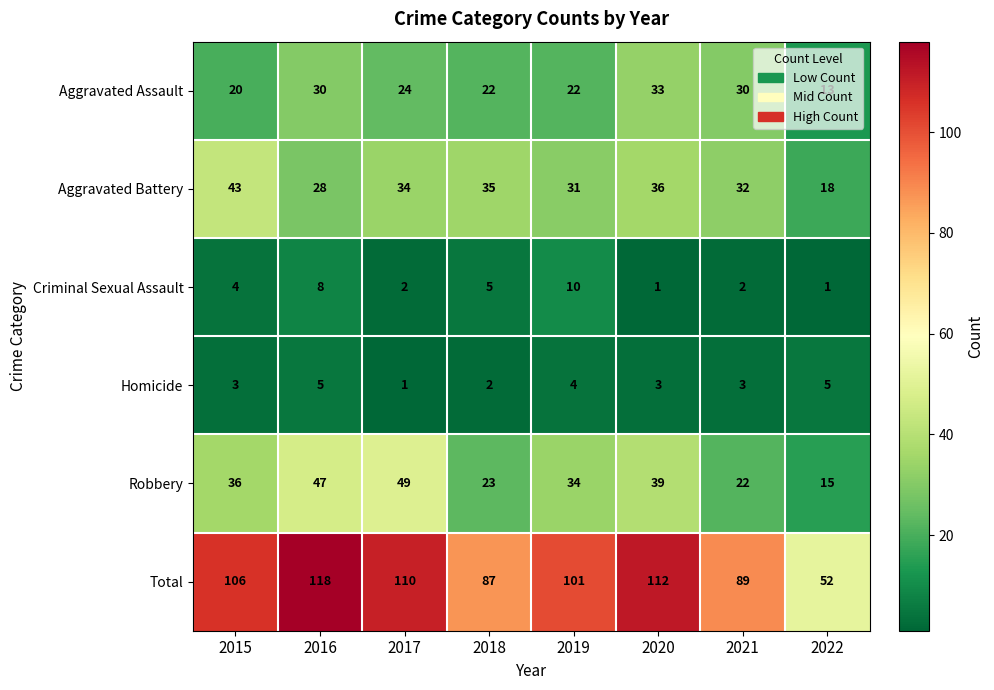

The Criminal Sexual Assault series shows 4 at 2019. True or false?

False